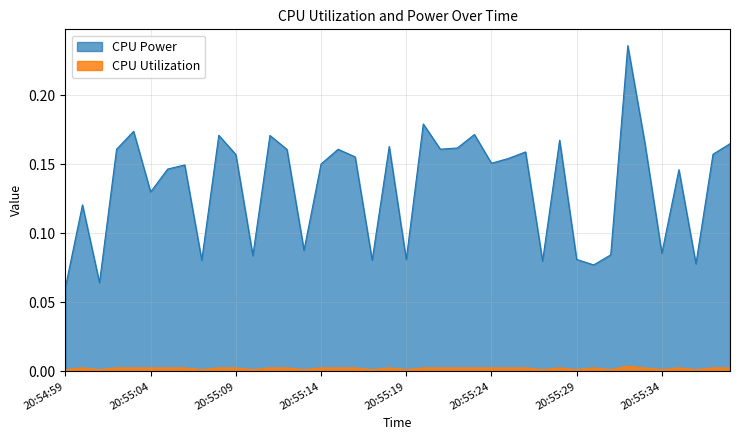

The CPU Power series shows 0.1 at 20:55:06. True or false?

True